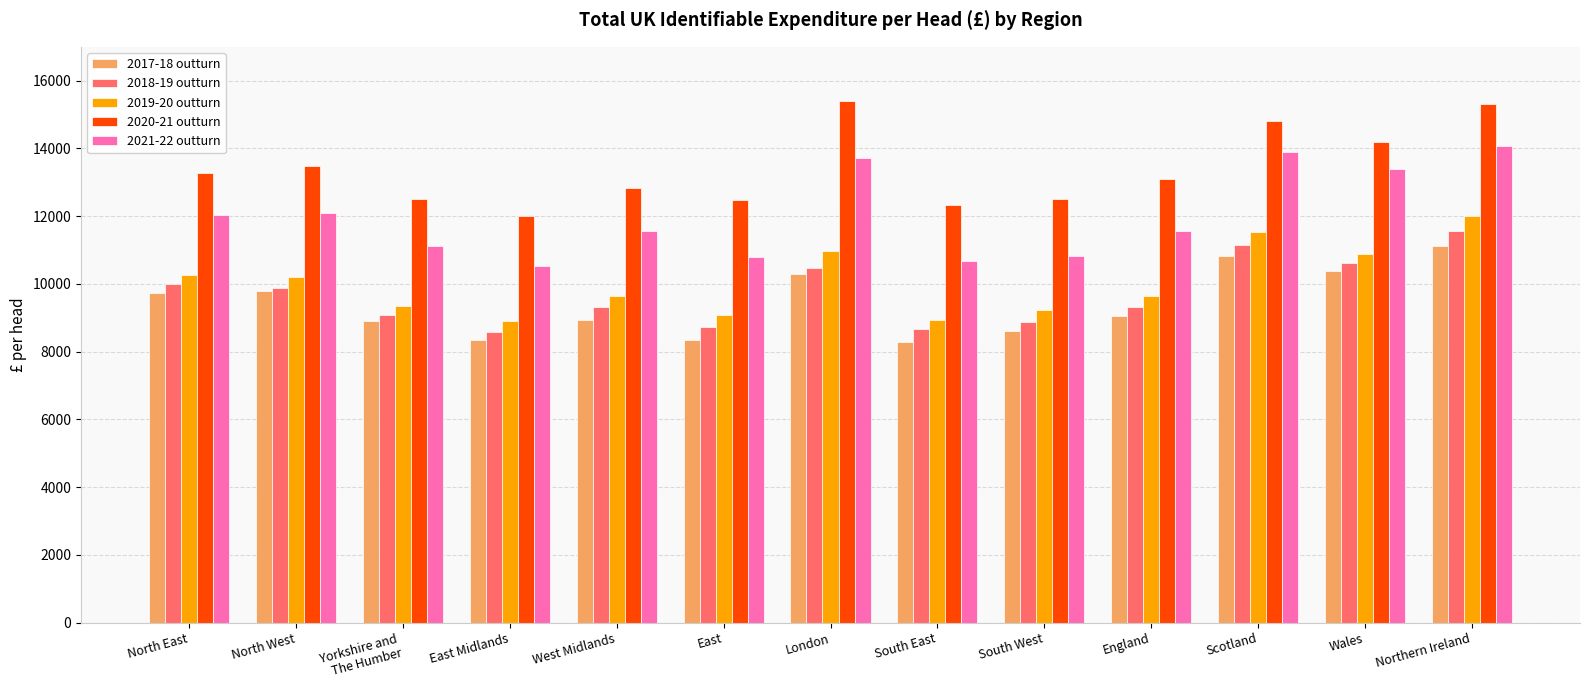

Is it true that 2019-20 outturn equals 3806 at South East?

False